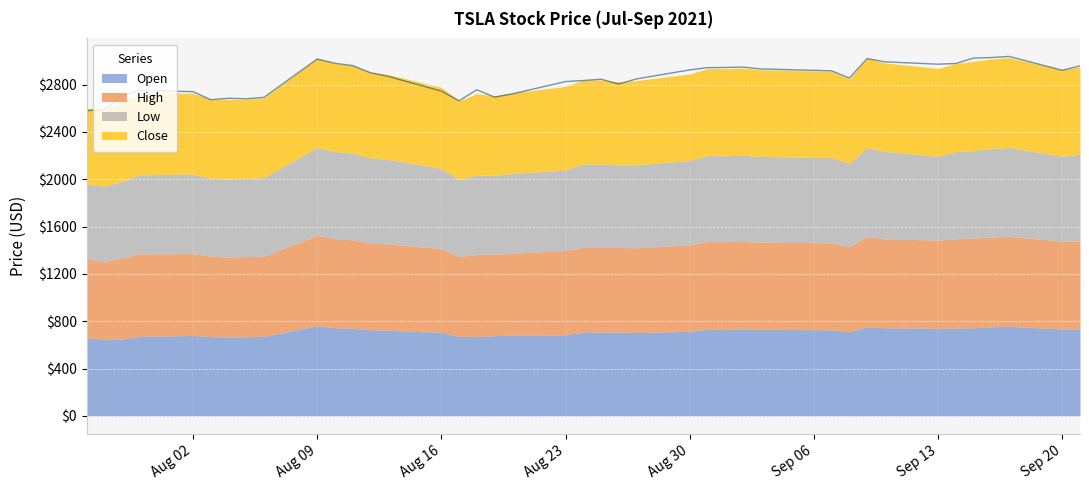

True or false: High has a value of 762.1 at 2021-09-09.

True